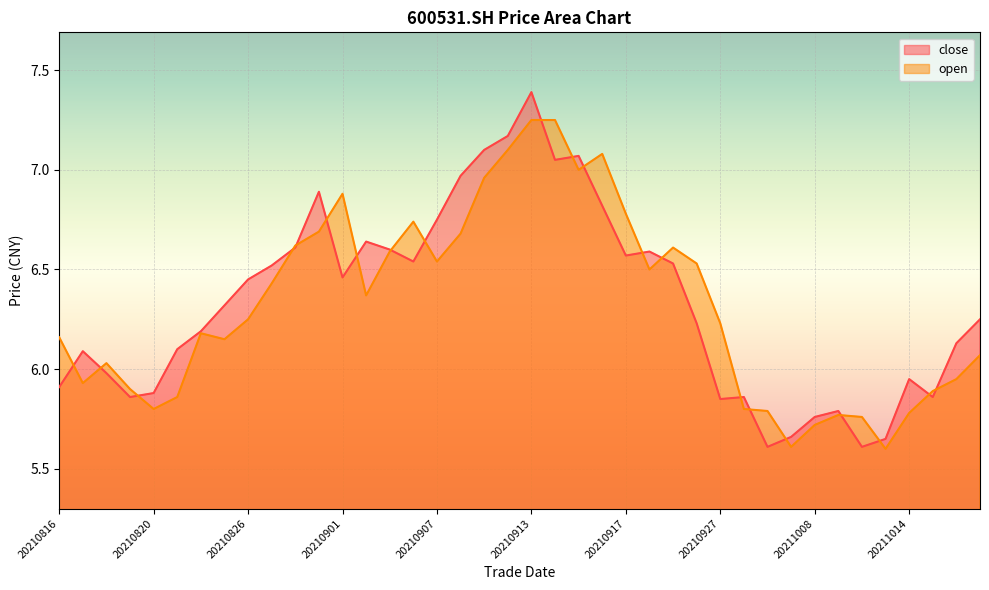

Where does the open series first go above 6?

20210816